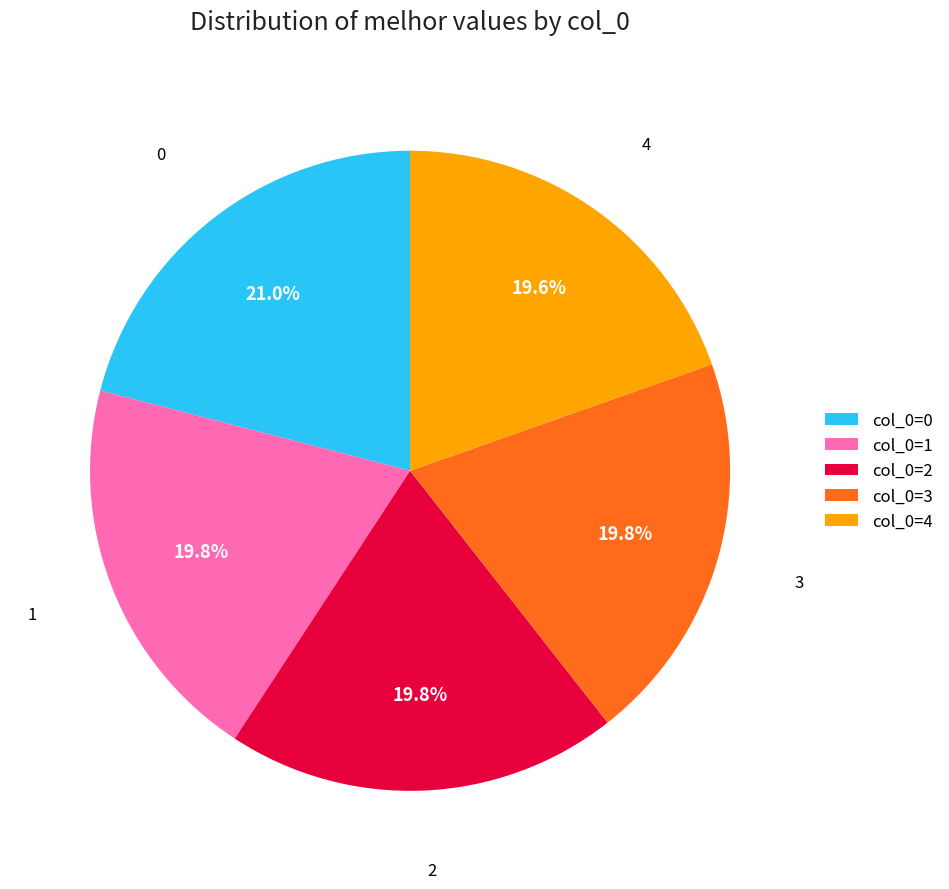

Between col_0=4 and col_0=0, which is larger?

col_0=0